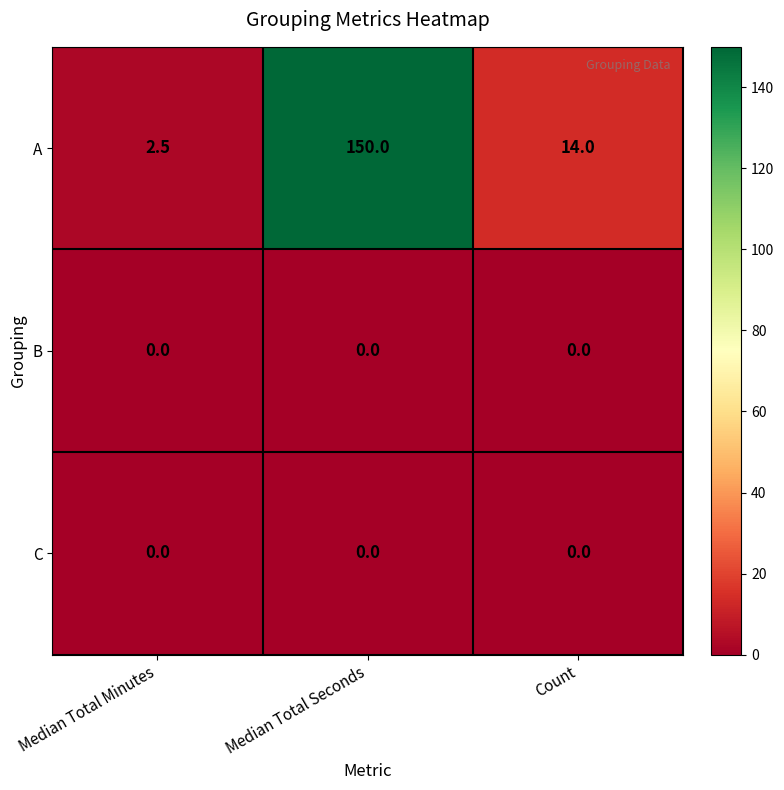

The value of C at Median Total Minutes is 0.0. True or false?

True